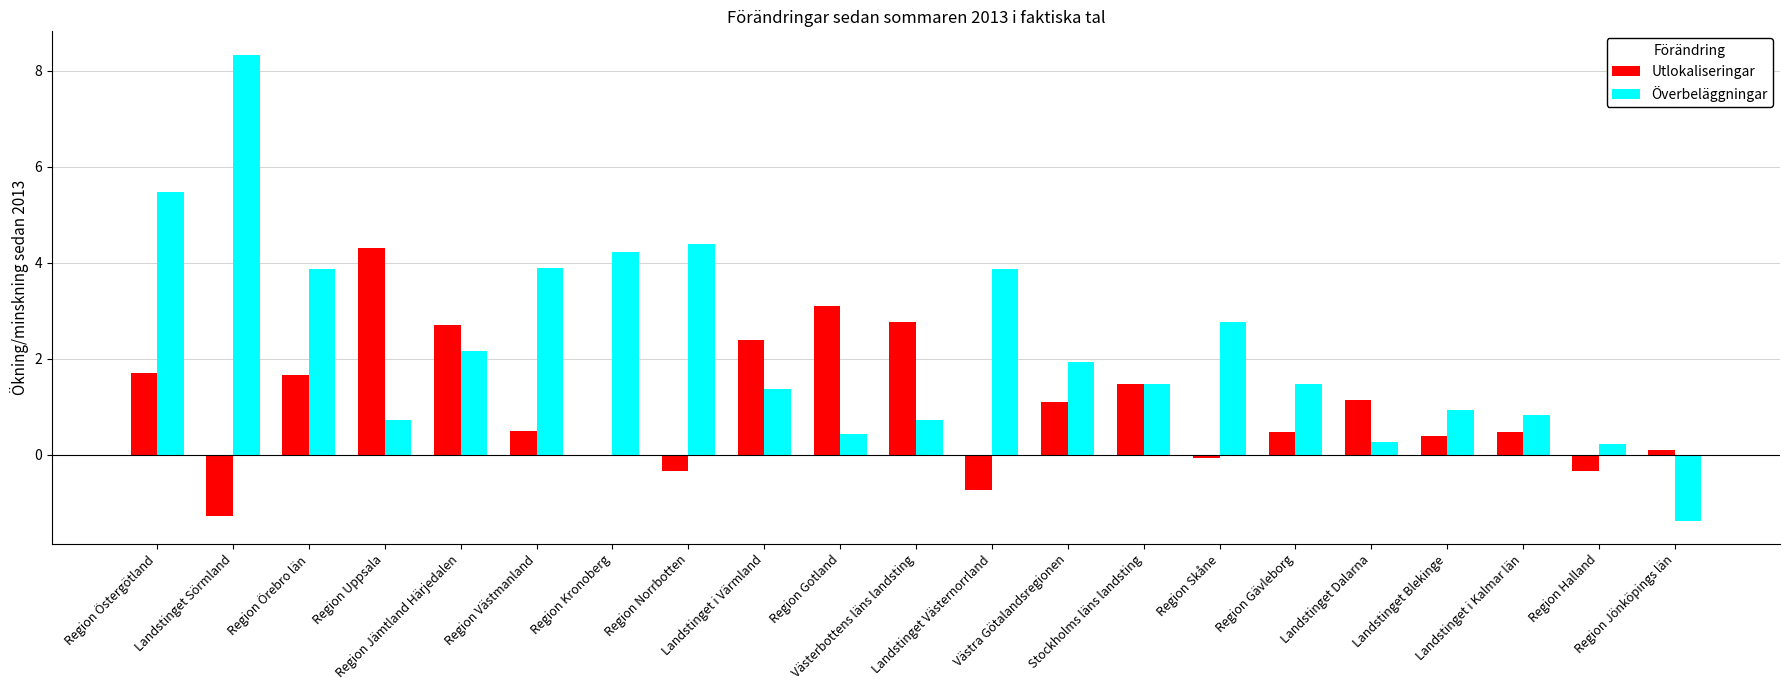

What is the greatest value displayed?

8.3